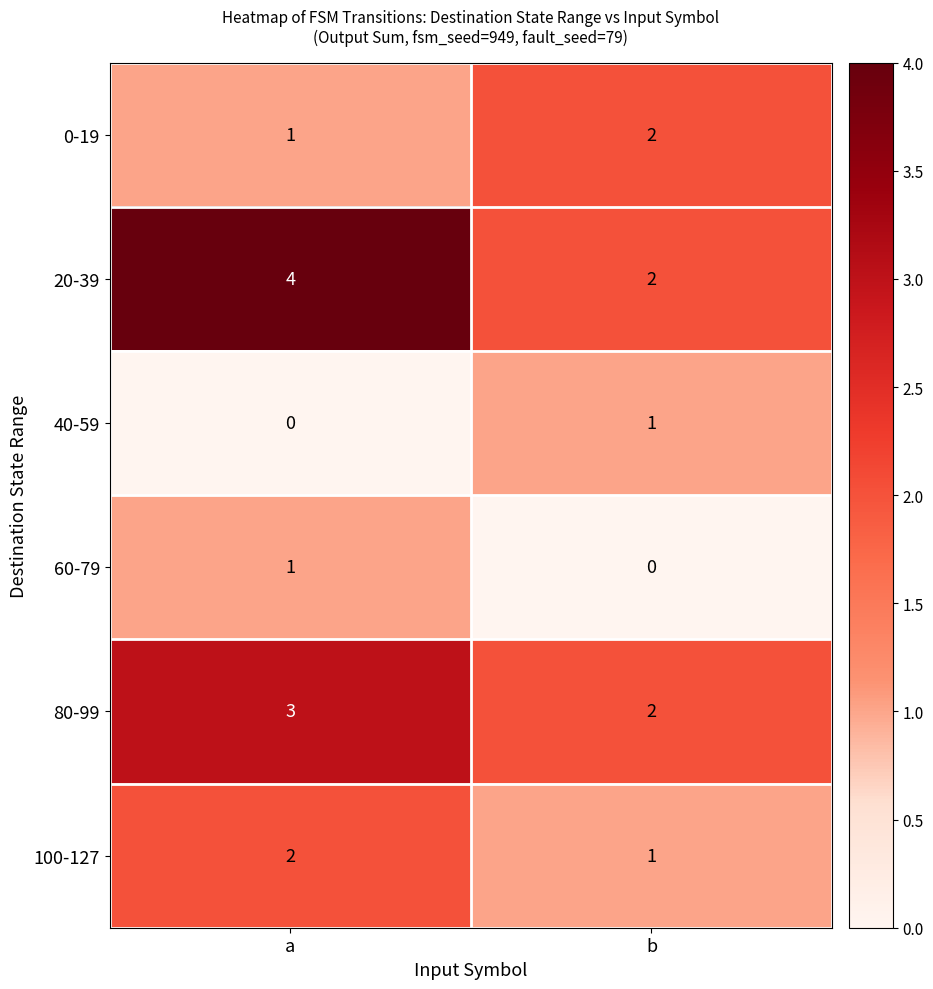

What is the total value across all series at b?

8